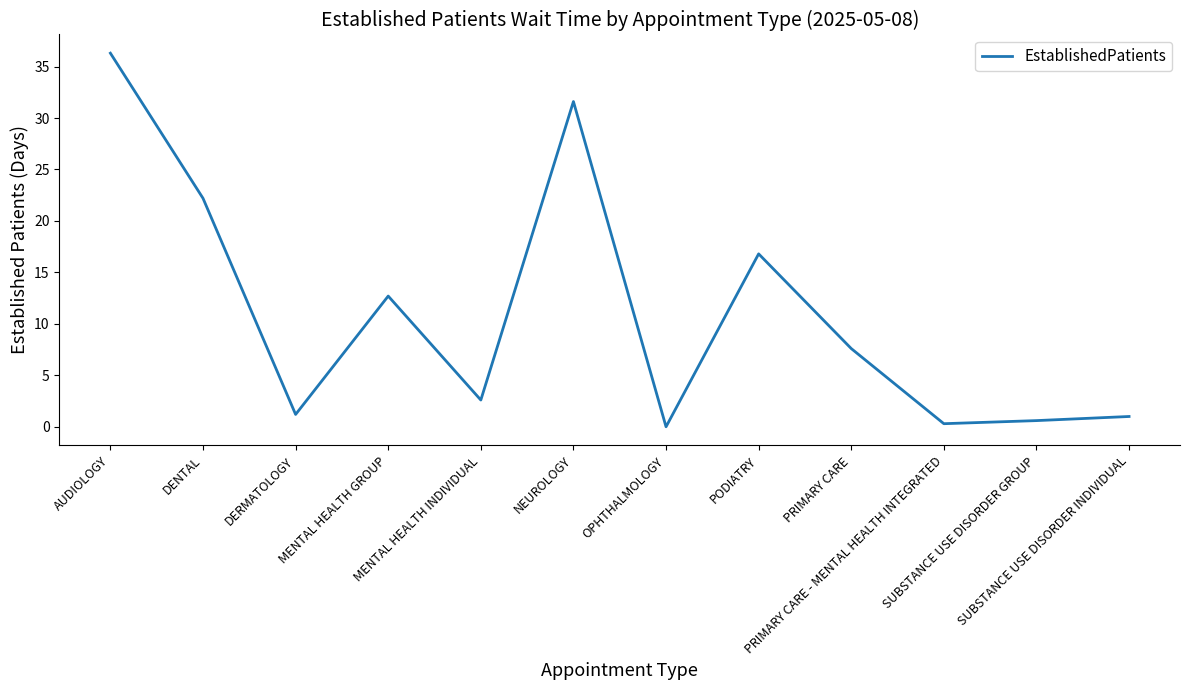

What is the greatest value displayed?

36.3